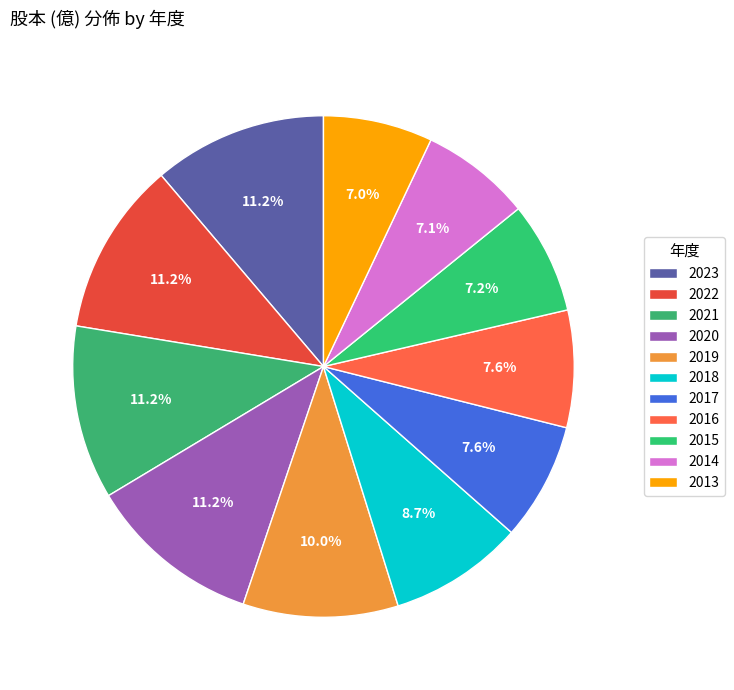

Rank the categories by value from highest to lowest.

2023, 2022, 2021, 2020, 2019, 2018, 2017, 2016, 2015, 2014, 2013